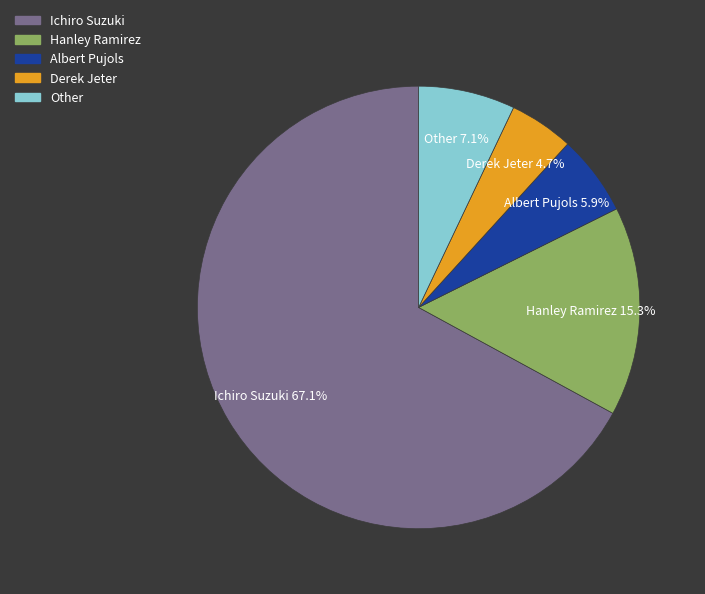

To the nearest percent, what is the difference between the largest and smallest slice percentages?

62%